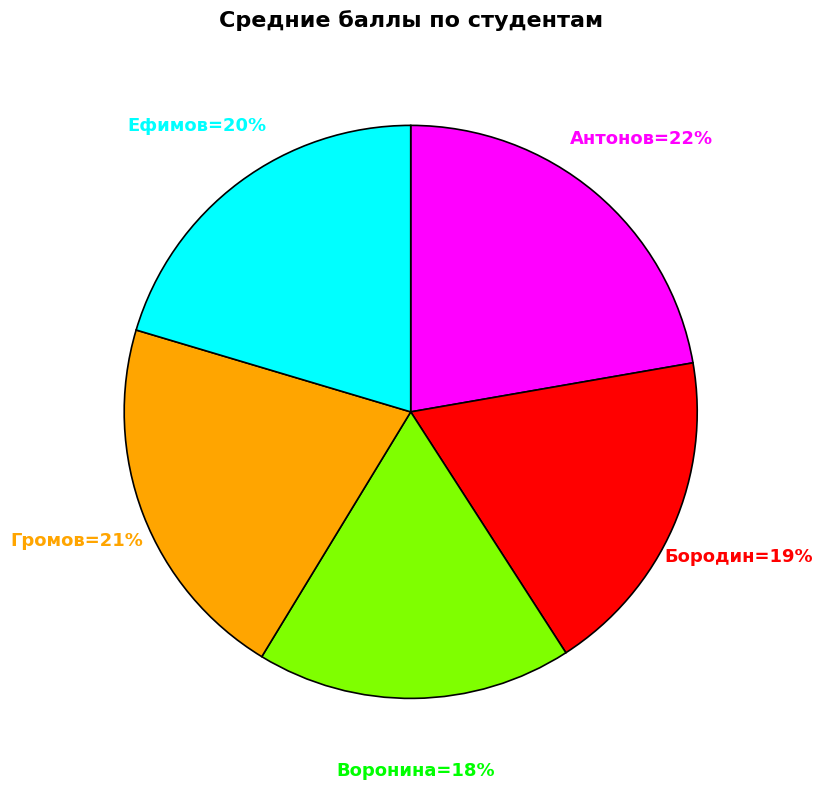

Does any single category account for the majority?

No